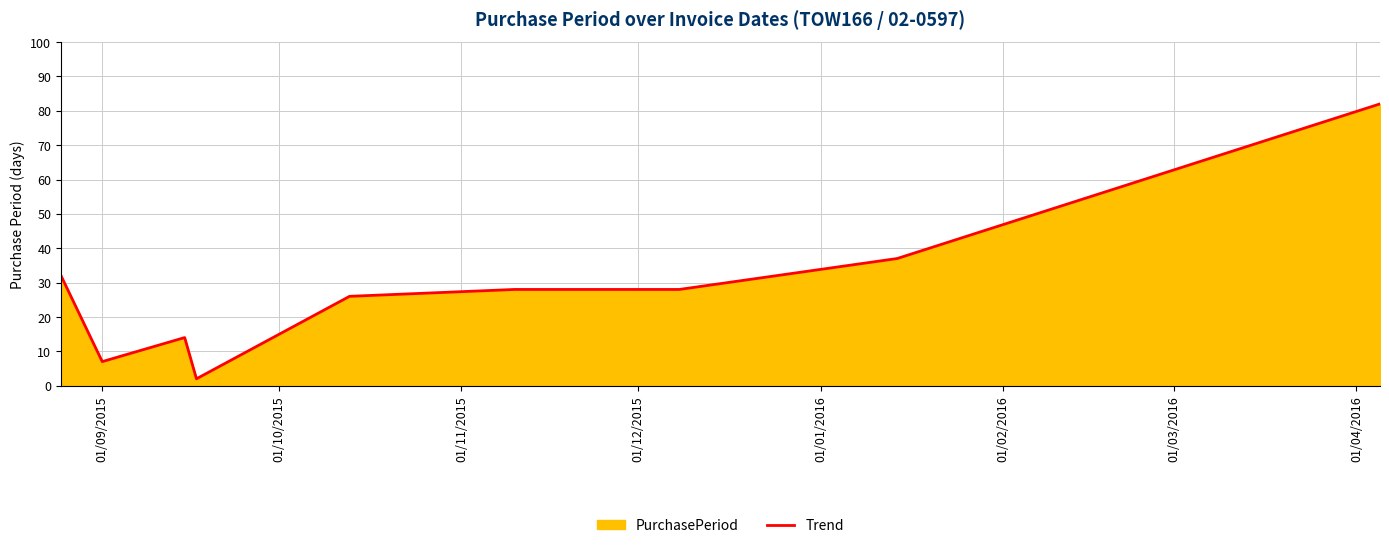

What is the maximum value shown in the chart?

82